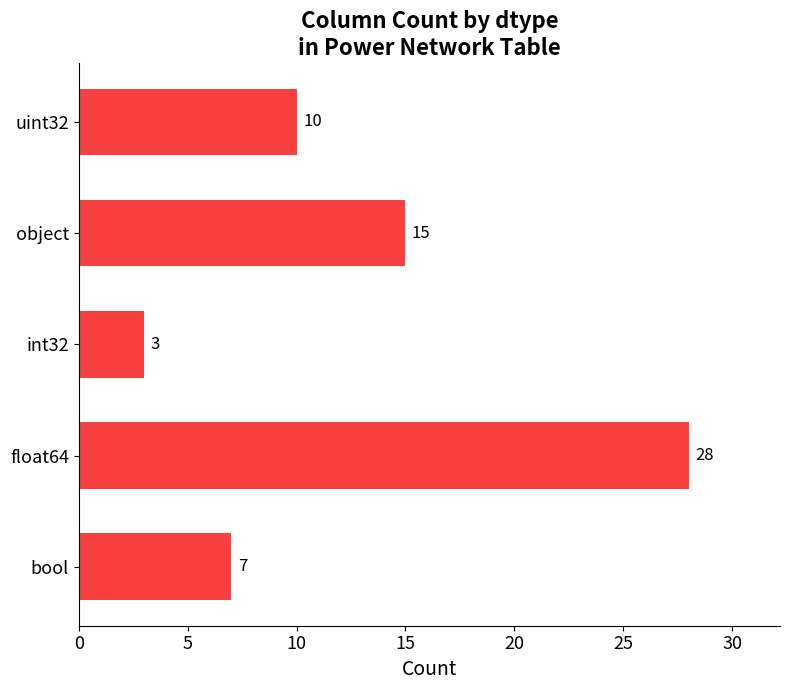

What is the average value?

13